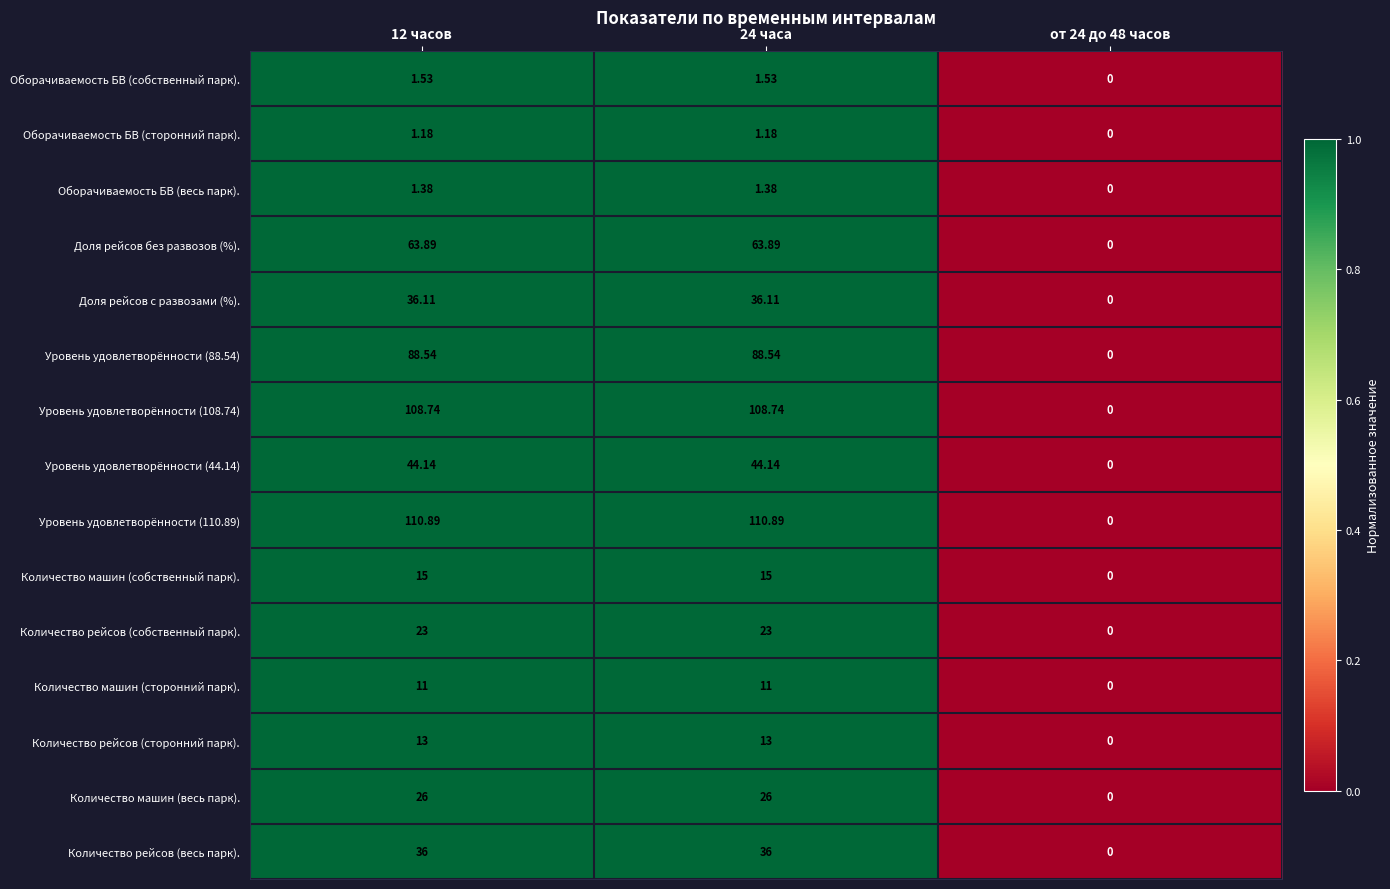

At which category is the sum across all series the highest?

12 часов